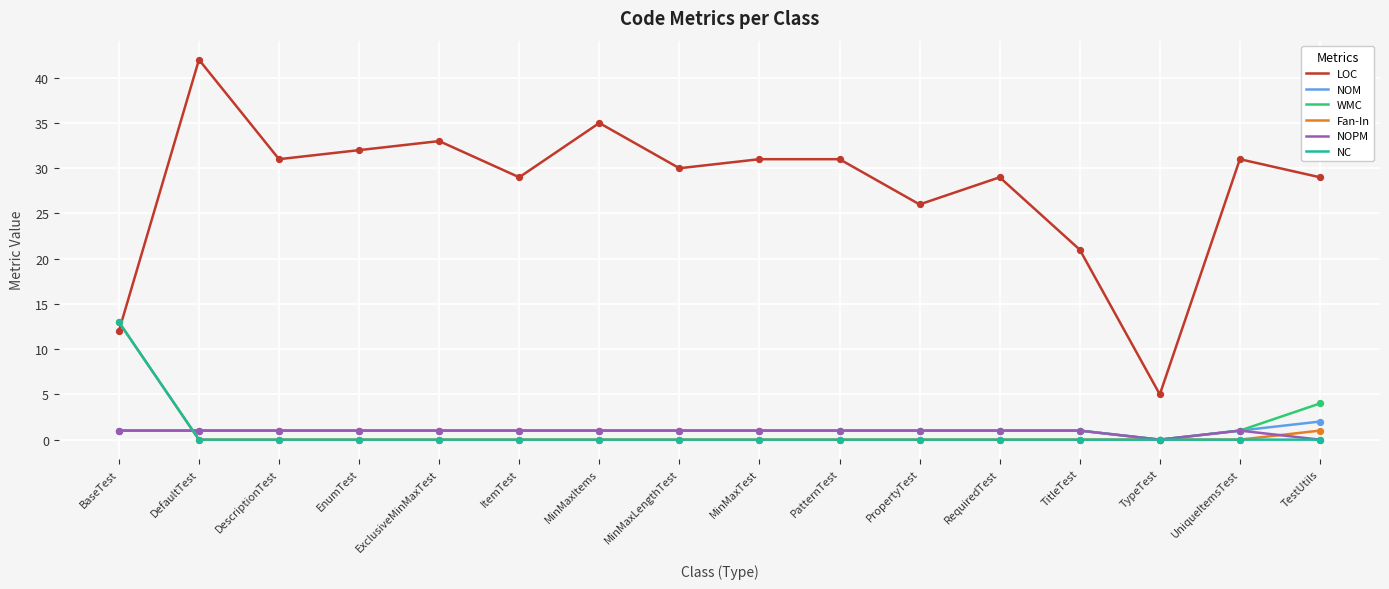

Which series has the largest total across all categories?

LOC